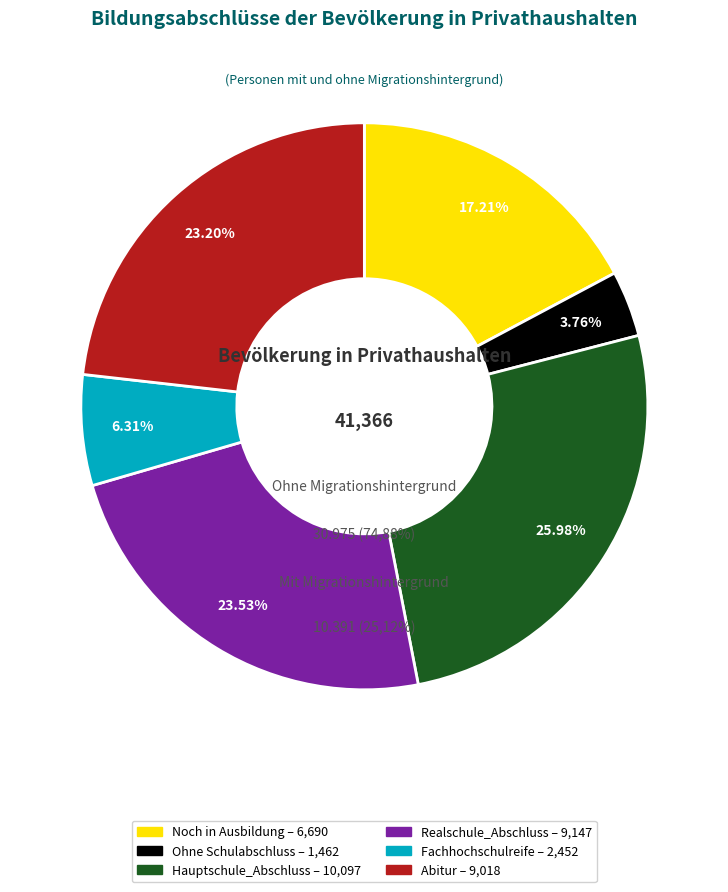

Between Fachhochschulreife and Noch in Ausbildung, which is larger?

Noch in Ausbildung